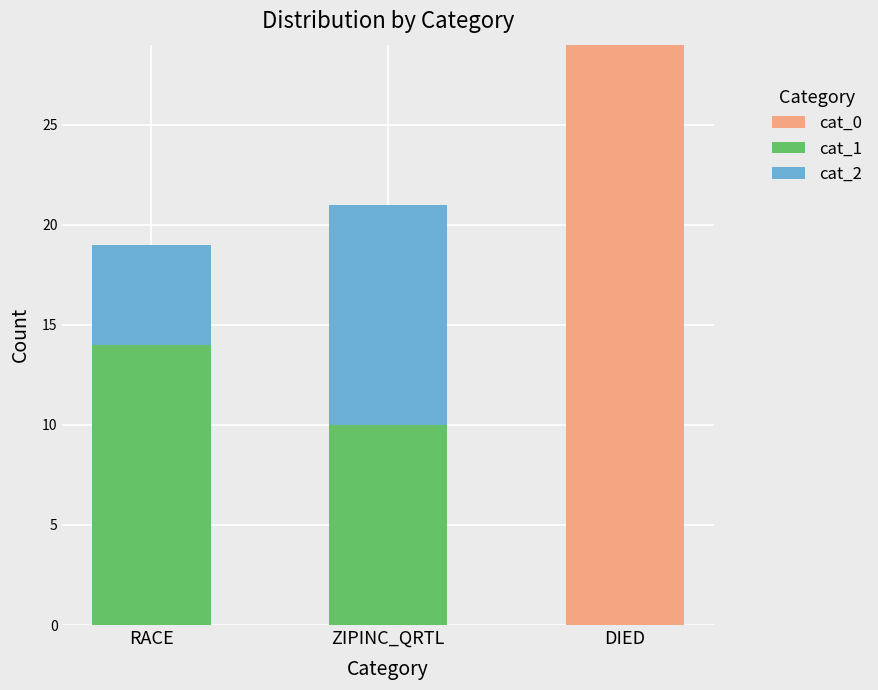

At which label does cat_0 reach its peak?

DIED